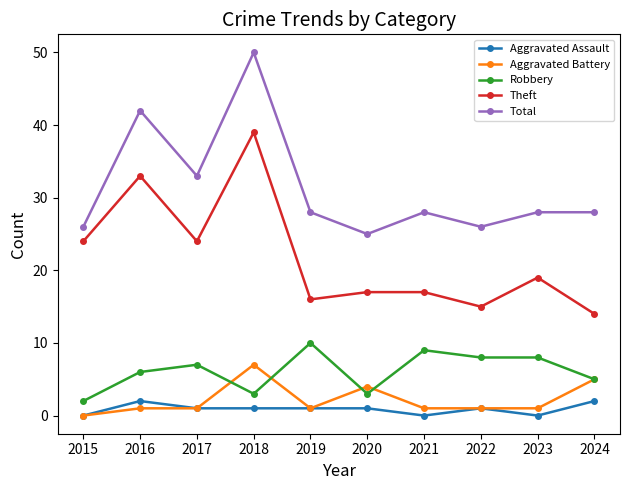

What is the value of the Theft point at the 8th from the left?

15